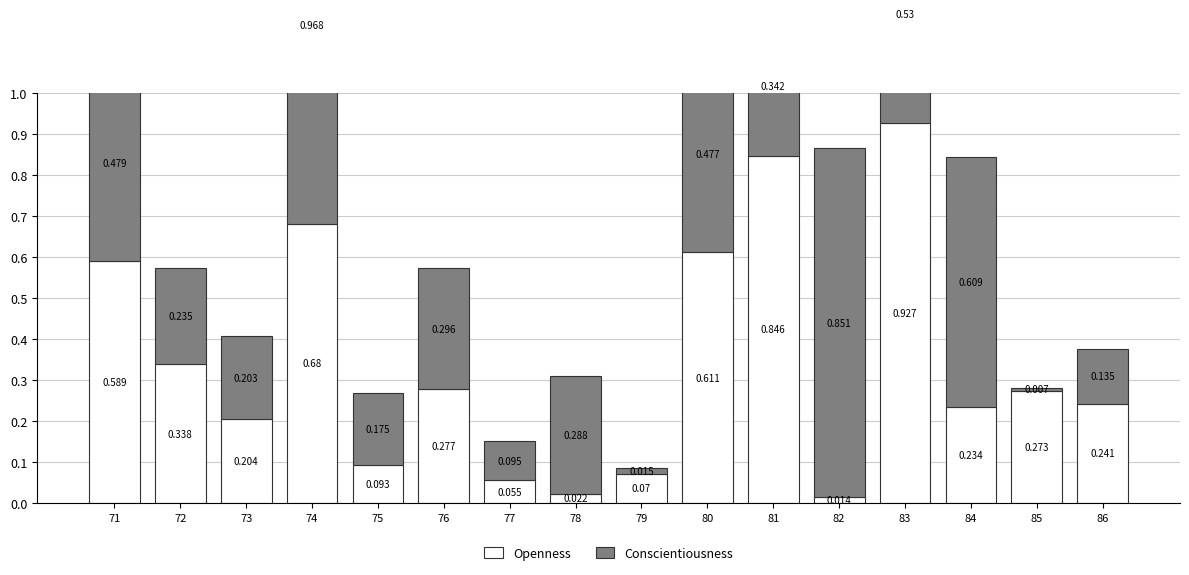

At which label does Openness reach its peak?

83